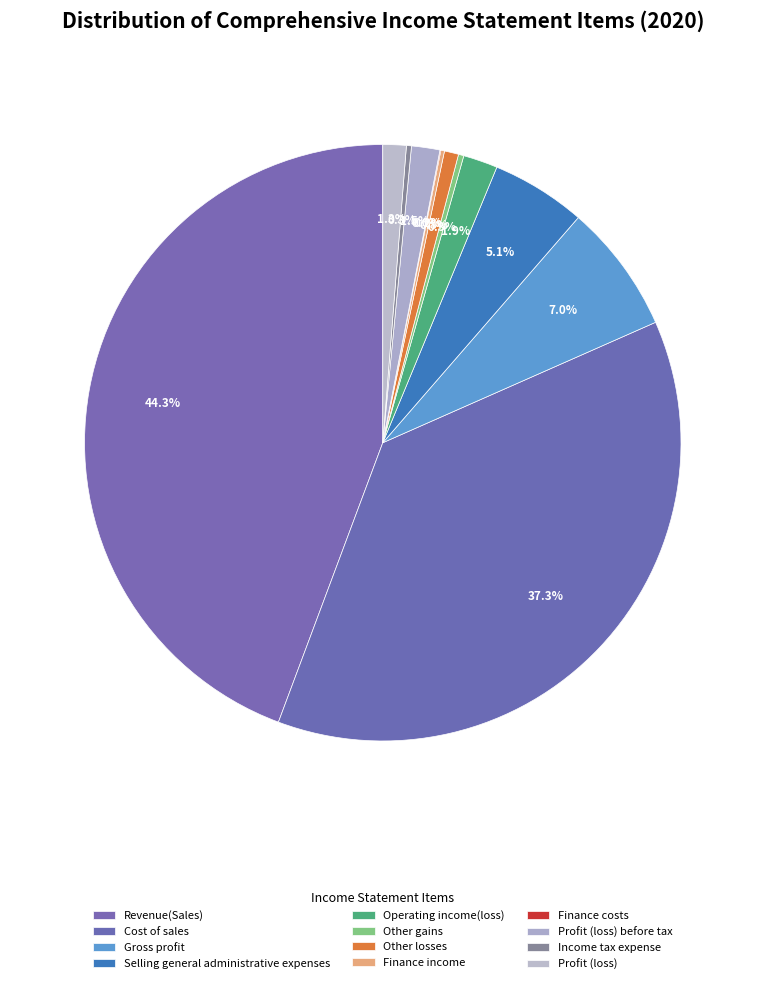

Between Profit (loss) before tax and Profit (loss), which is larger?

Profit (loss) before tax